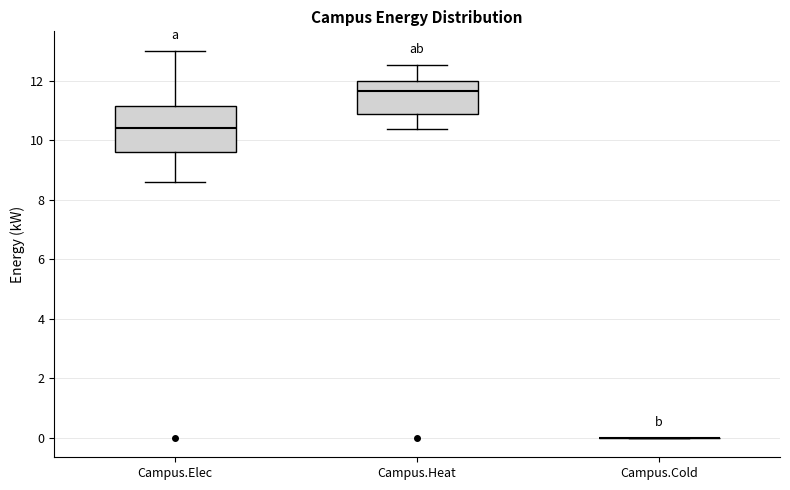

Reading left to right, transcribe this box plot: for each box, give where its median line is, the range the box spans, and where its two whiskers end, as read against the y-axis. The values are not printed on the chart, so give them approximately, as read against the axis.

Campus.Elec: median 10.4, box 9.6 to 11.2, whiskers 8.6 to 13.0
Campus.Heat: median 11.6, box 10.8 to 12.0, whiskers 10.4 to 12.6
Campus.Cold: box collapsed to a line at 0.0, whiskers 0.0 to 0.0